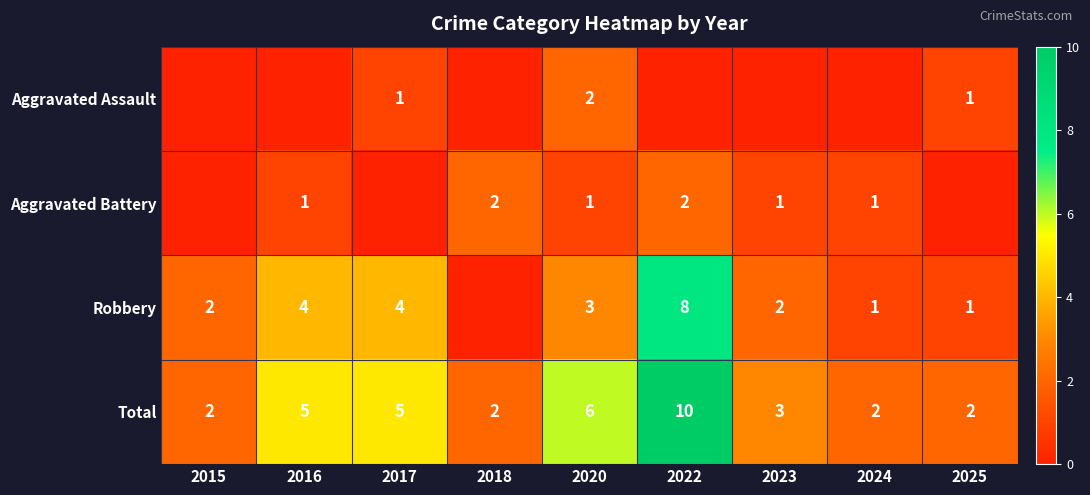

At how many categories does at least one series exceed 8?

1